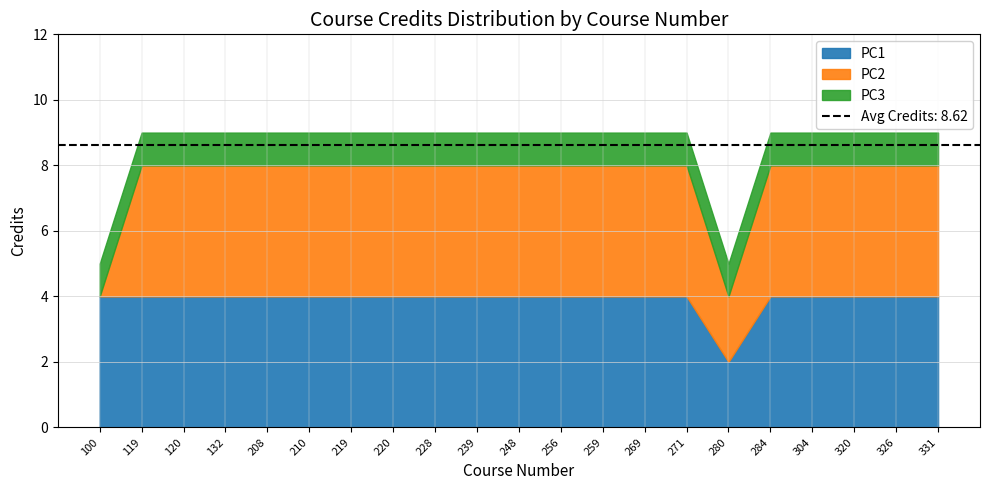

Reading left to right, what are all the values shown in this chart?

PC1: 100=4	119=4	120=4	132=4	208=4	210=4	219=4	220=4	228=4	239=4	248=4	256=4	259=4	269=4	271=4	280=2	284=4	304=4	320=4	326=4	331=4
PC2: 100=0	119=4	120=4	132=4	208=4	210=4	219=4	220=4	228=4	239=4	248=4	256=4	259=4	269=4	271=4	280=2	284=4	304=4	320=4	326=4	331=4
PC3: 100=1	119=1	120=1	132=1	208=1	210=1	219=1	220=1	228=1	239=1	248=1	256=1	259=1	269=1	271=1	280=1	284=1	304=1	320=1	326=1	331=1